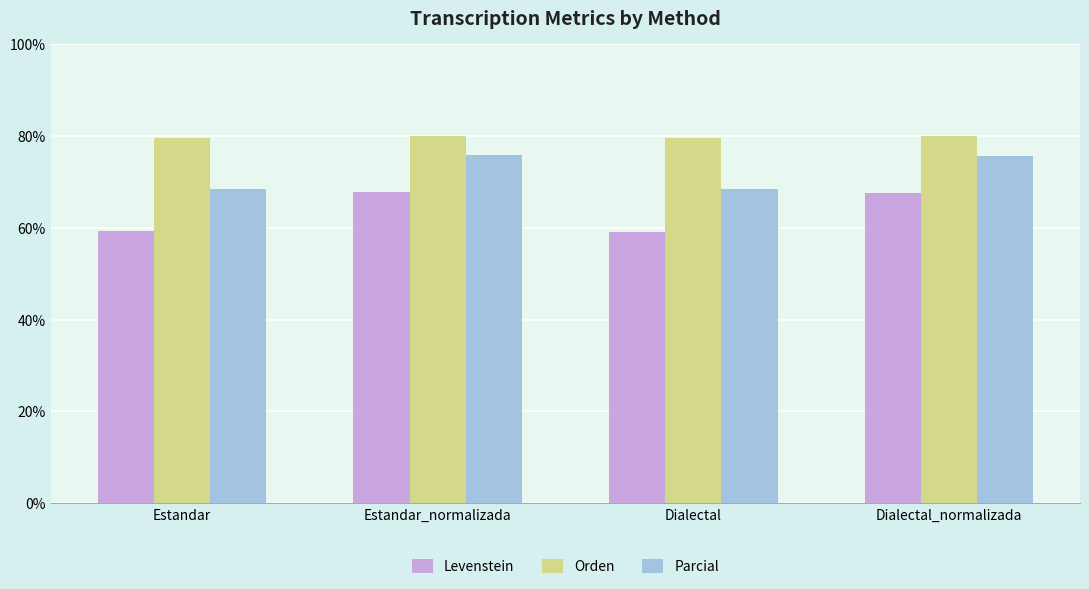

Read the Orden value at Dialectal.

79.6